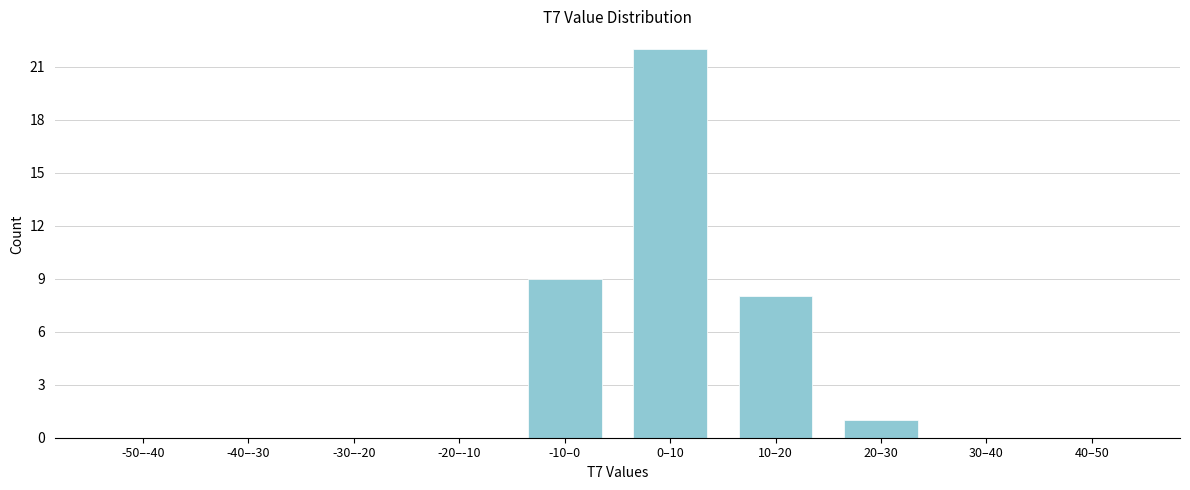

Reading left to right, list all the values displayed in this chart.

-50–-40=0	-40–-30=0	-30–-20=0	-20–-10=0	-10–0=9	0–10=22	10–20=8	20–30=1	30–40=0	40–50=0